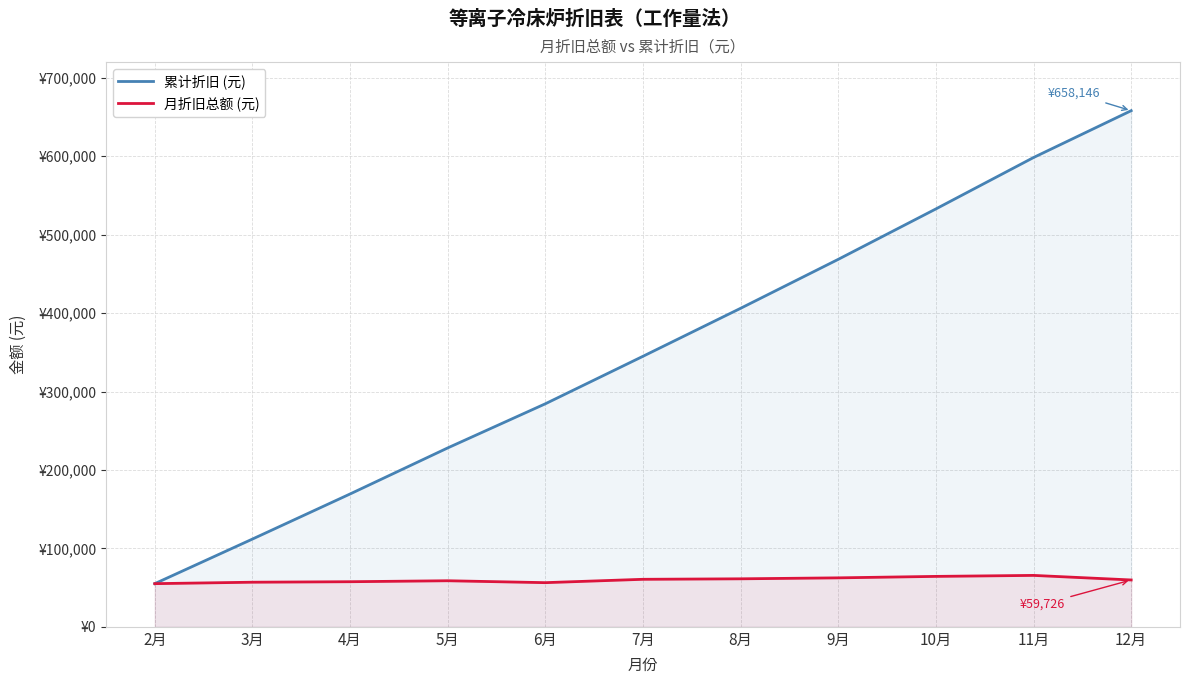

List the labels in order of 月折旧总额 (元) value, largest first.

11月, 10月, 9月, 8月, 7月, 12月, 5月, 4月, 3月, 6月, 2月